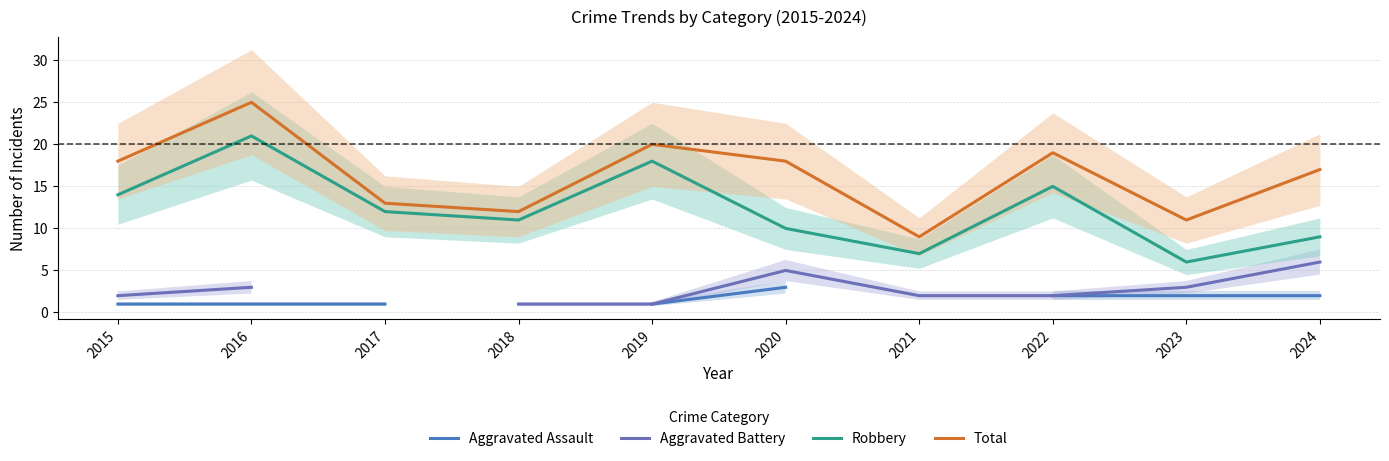

True or false: Aggravated Battery and Robbery intersect in this chart.

False